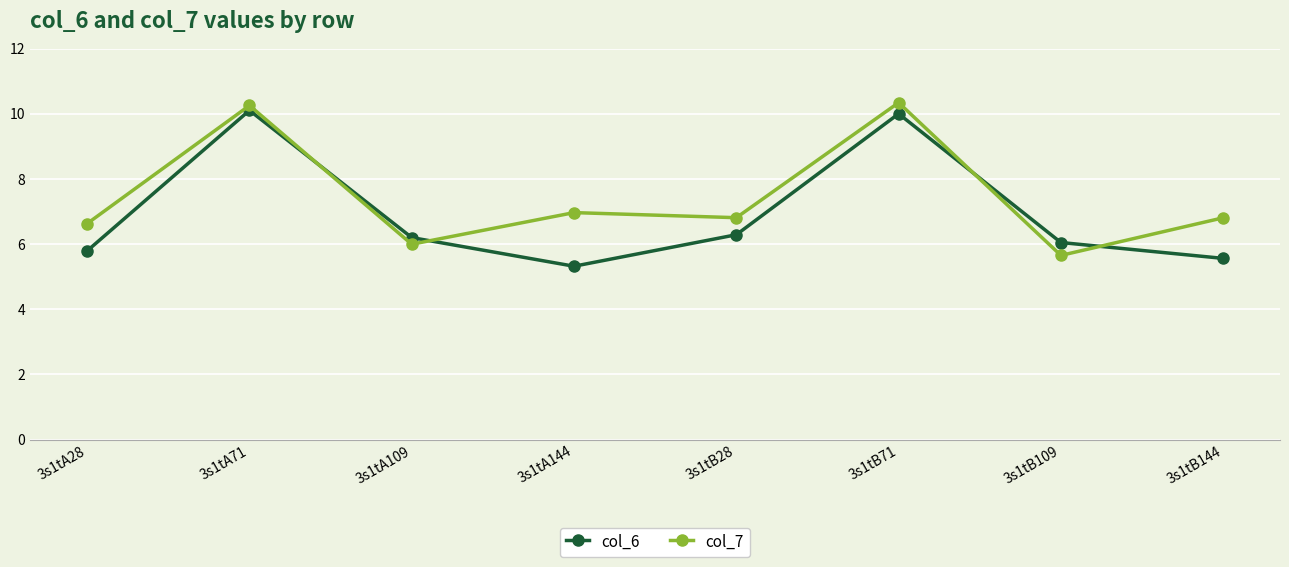

Does the chart have visible grid lines?

Yes